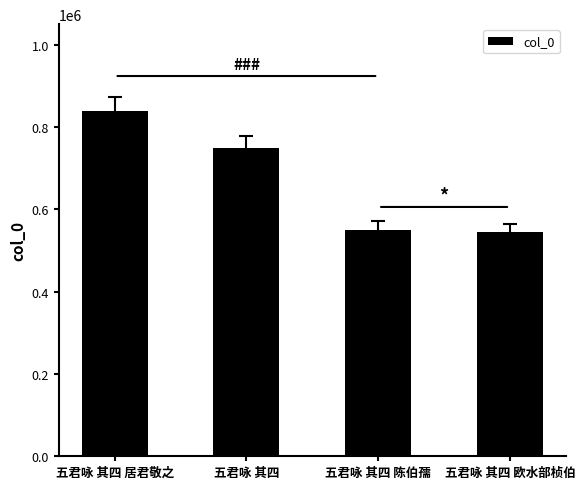

What position from the right is 五君咏 其四 陈伯孺?

2